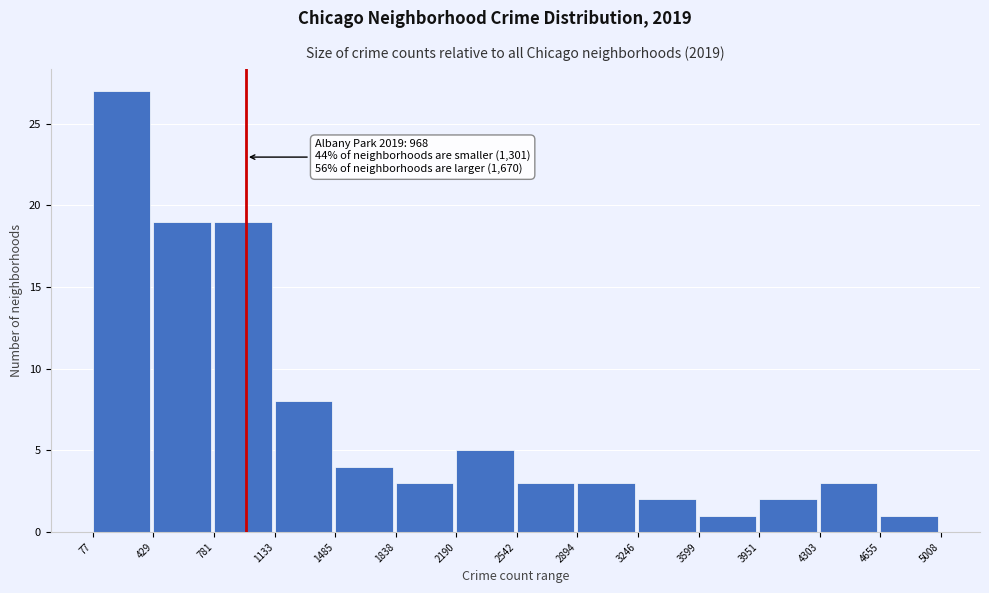

Which range on the x-axis has the tallest bar?

77 to 429